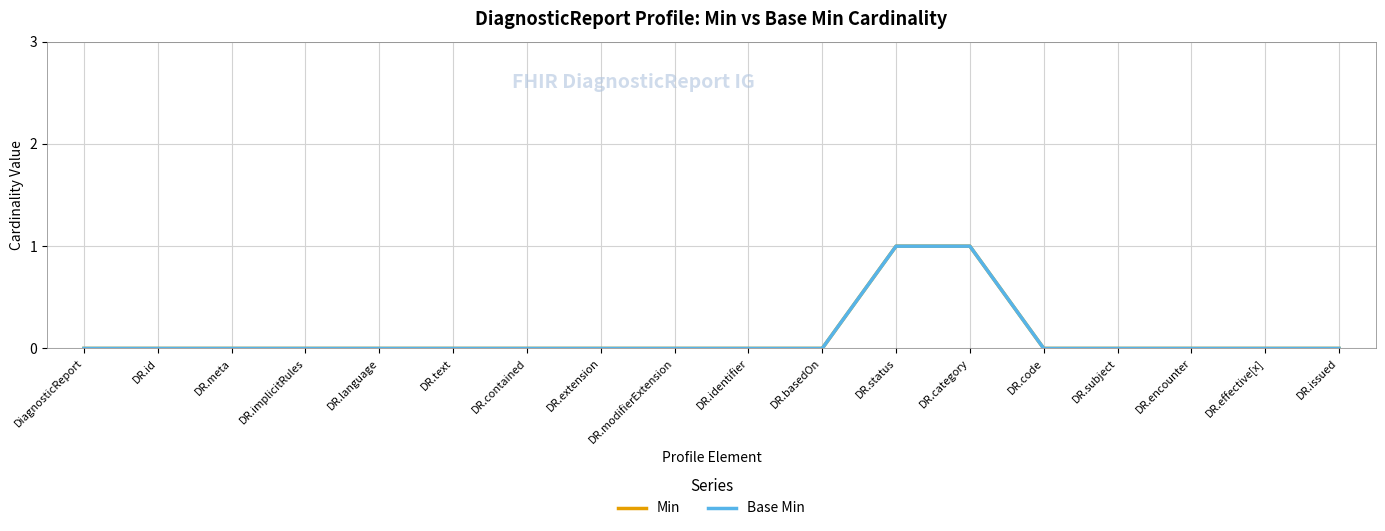

True or false: Min and Base Min intersect in this chart.

False